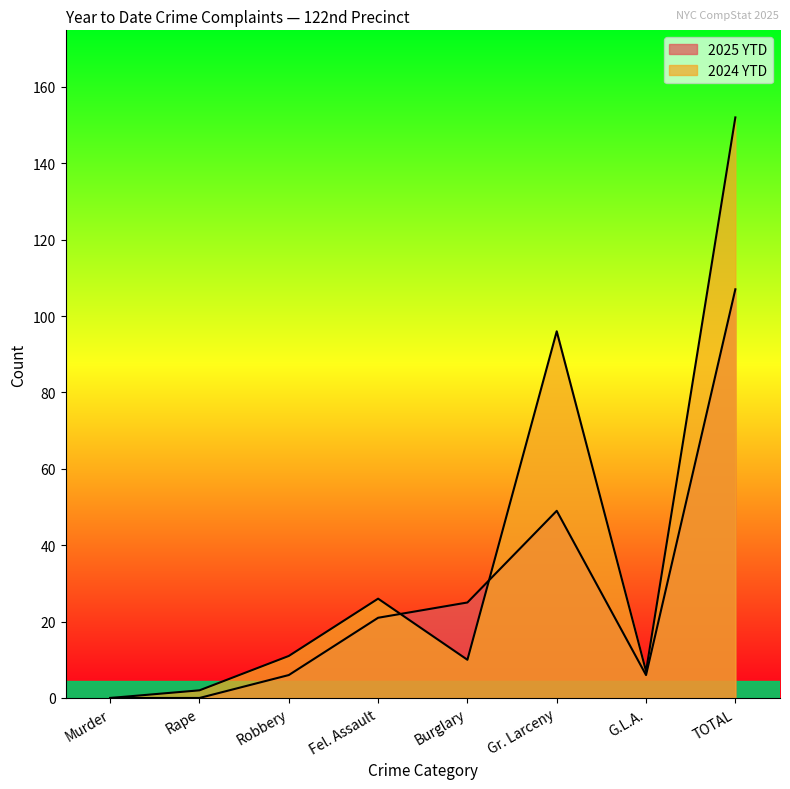

Does the chart display data point markers on the line(s)?

No